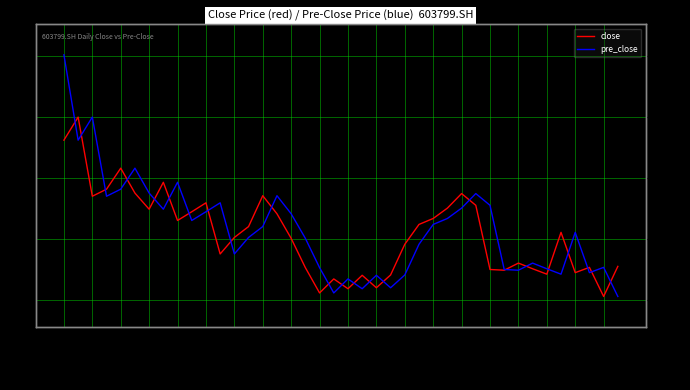

How many lines are shown in the chart?

2